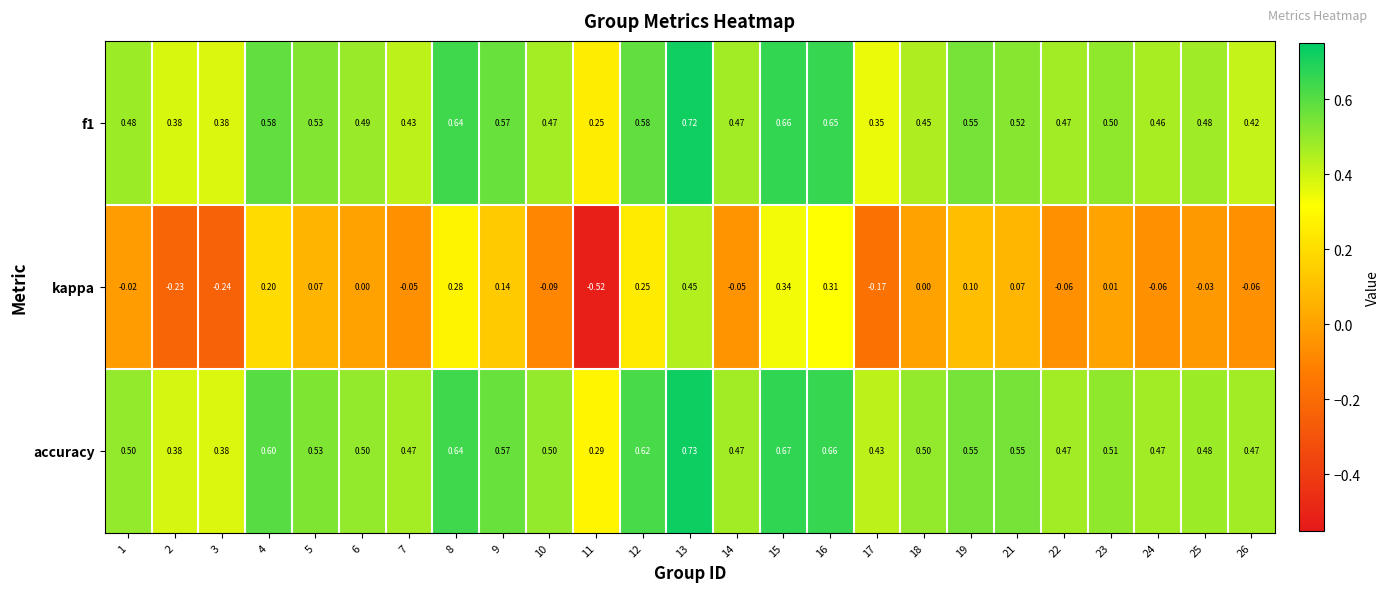

Which series changed the most between 4 and 26?

kappa